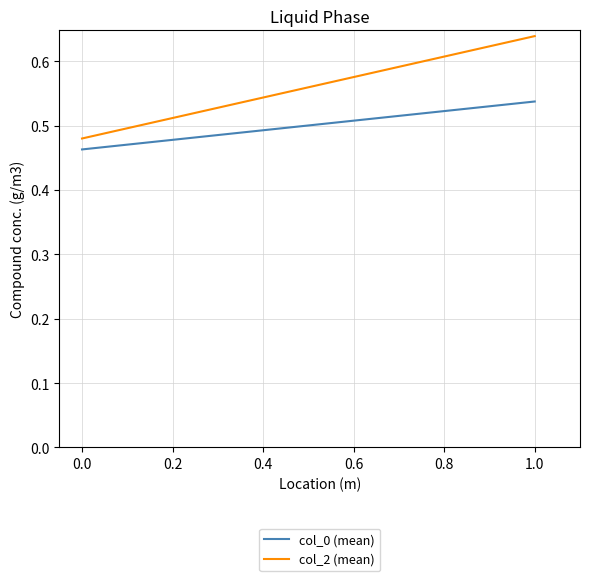

Is it true that col_2 (mean) equals 0.1 at 1.0?

False